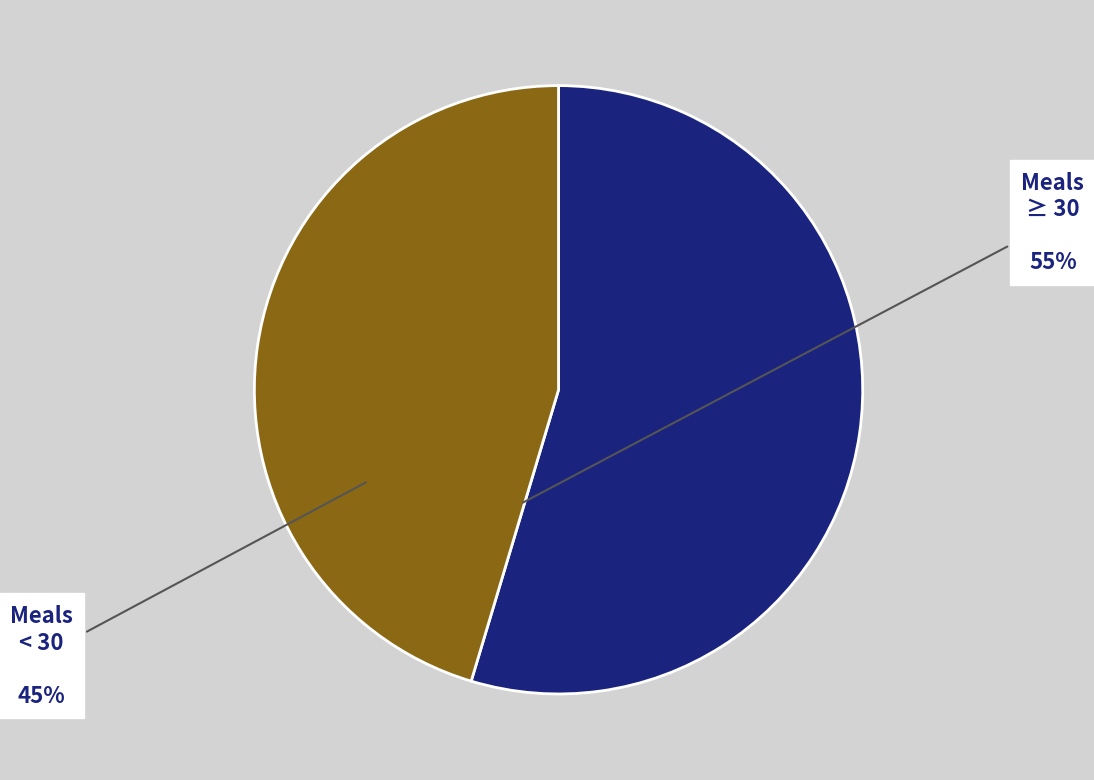

How many slices are in this pie chart?

2